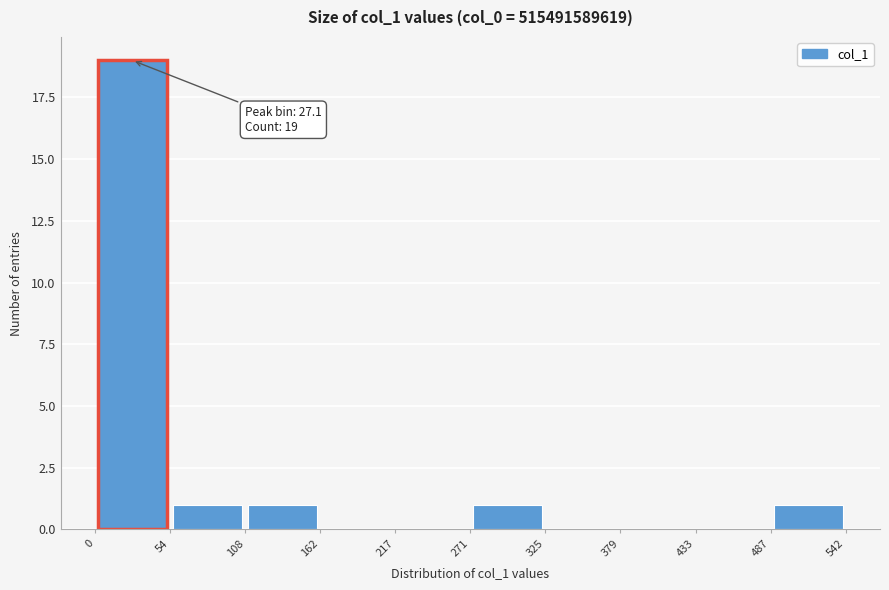

Over which range of the x-axis is the bar tallest?

0 to 54